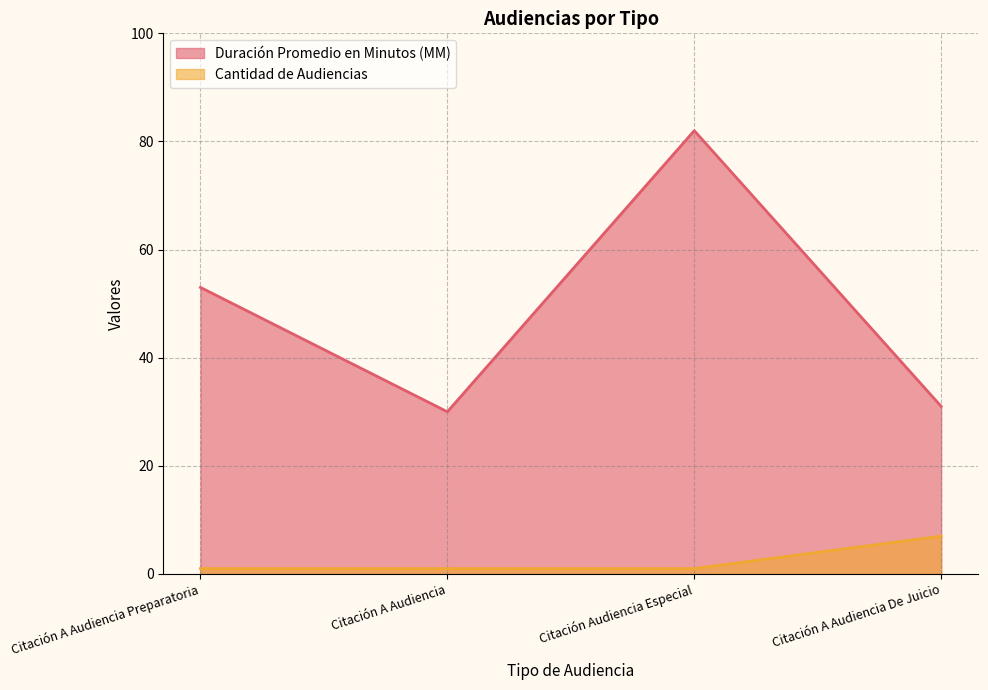

Which series has the largest range (max minus min)?

Duración Promedio en Minutos (MM)